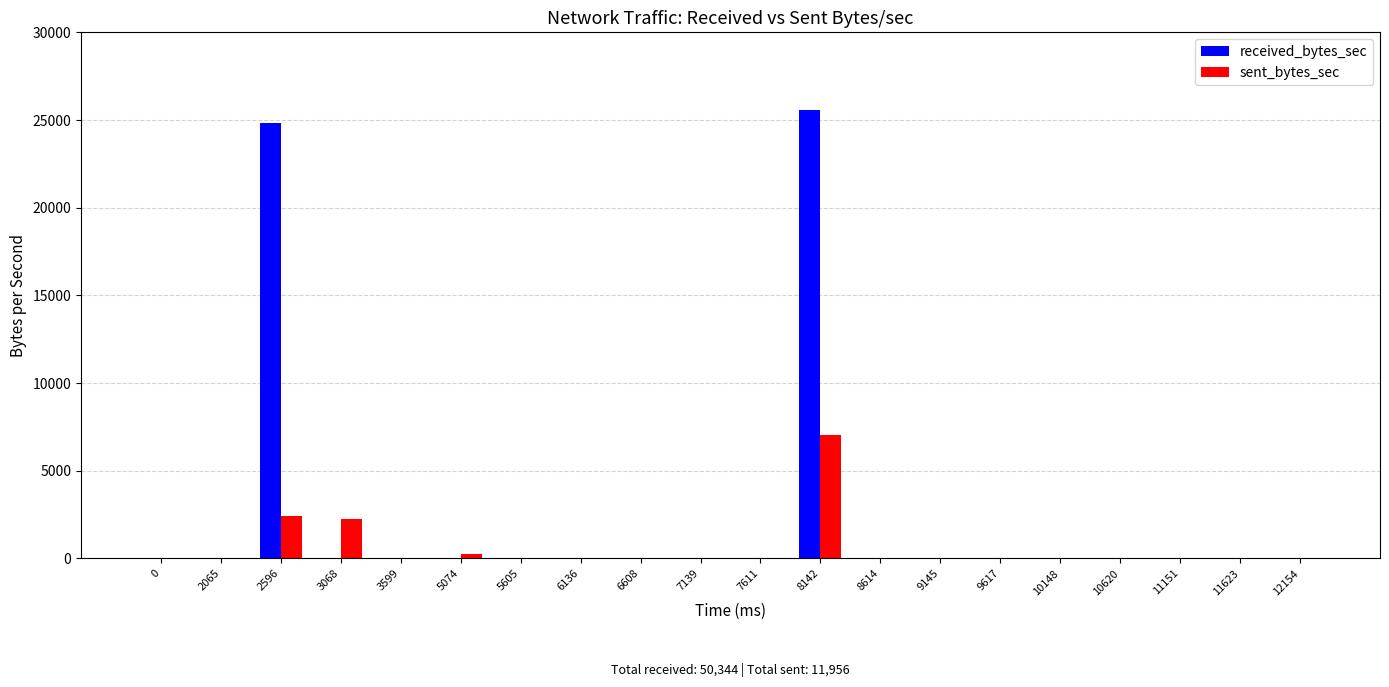

How many values in the received_bytes_sec series exceed 0?

2